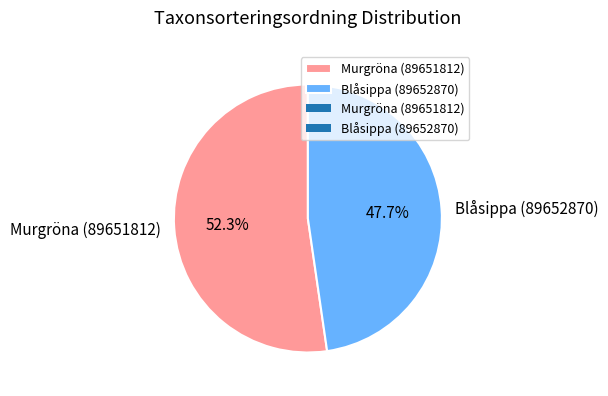

Which slice is the largest?

Murgröna (89651812)